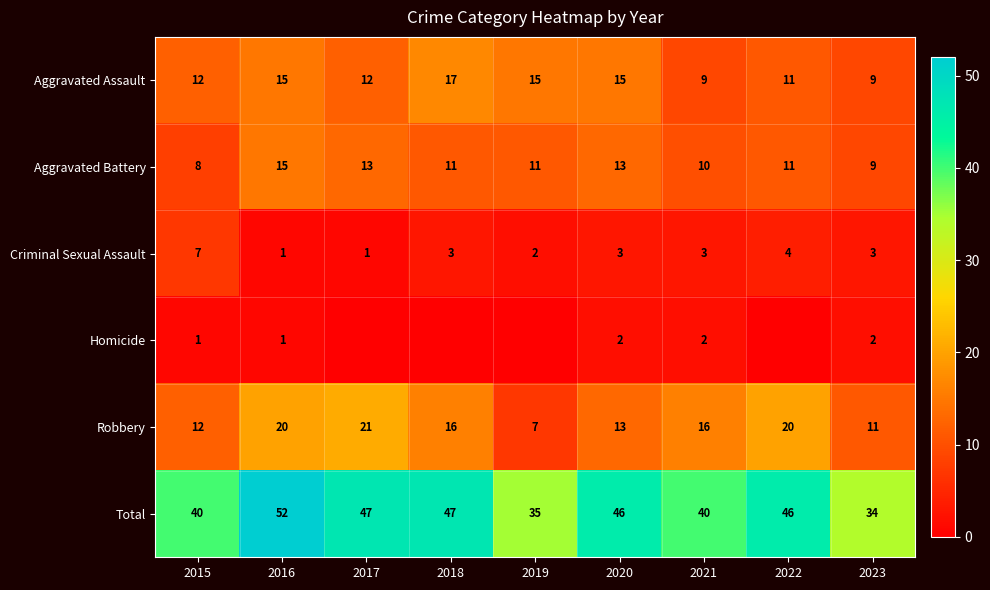

What is the difference between the maximum and minimum values in the Aggravated Assault series?

8